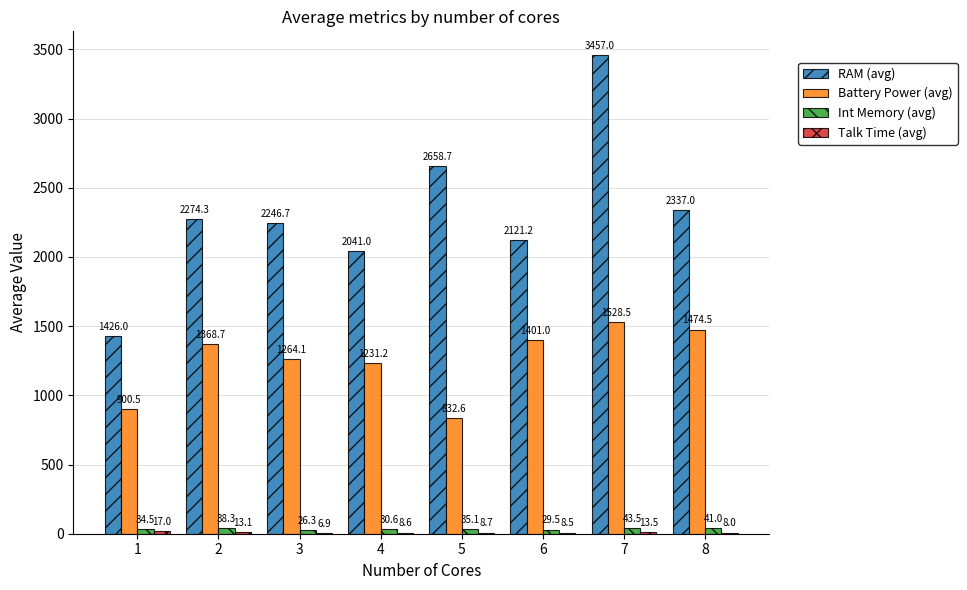

What is the maximum value for Battery Power (avg)?

1528.5